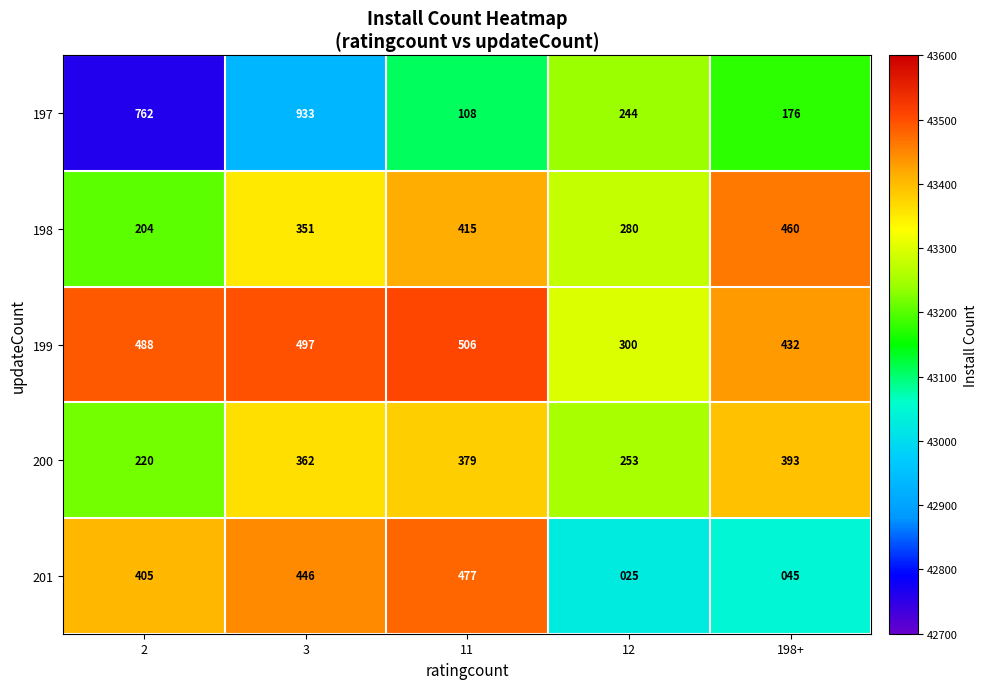

What is the difference between the highest and lowest values at 2?

558